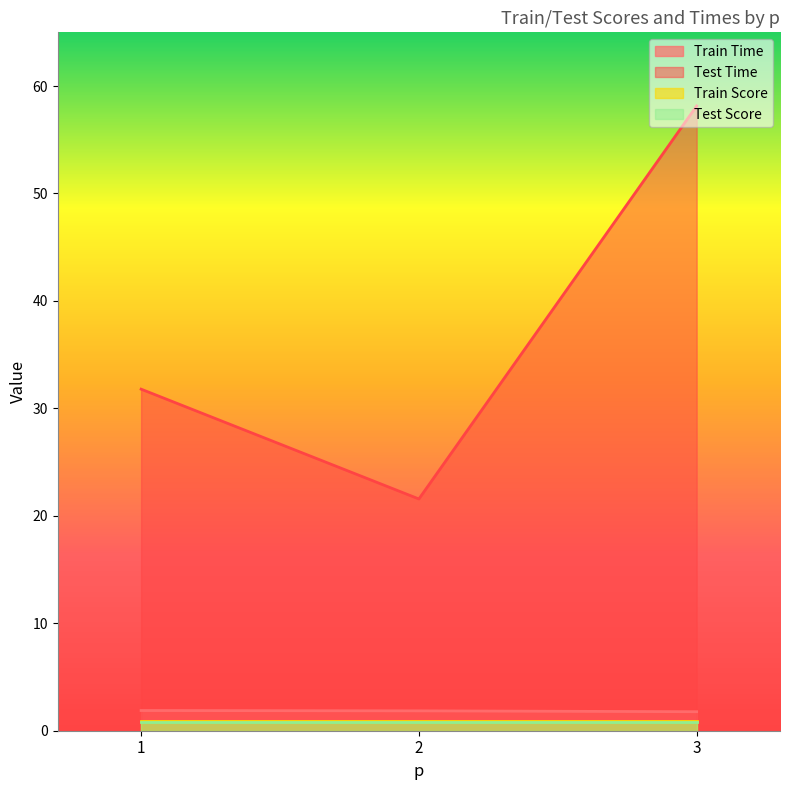

Is the value of Test Time at 1 greater than the value of Train Score at 1?

Yes